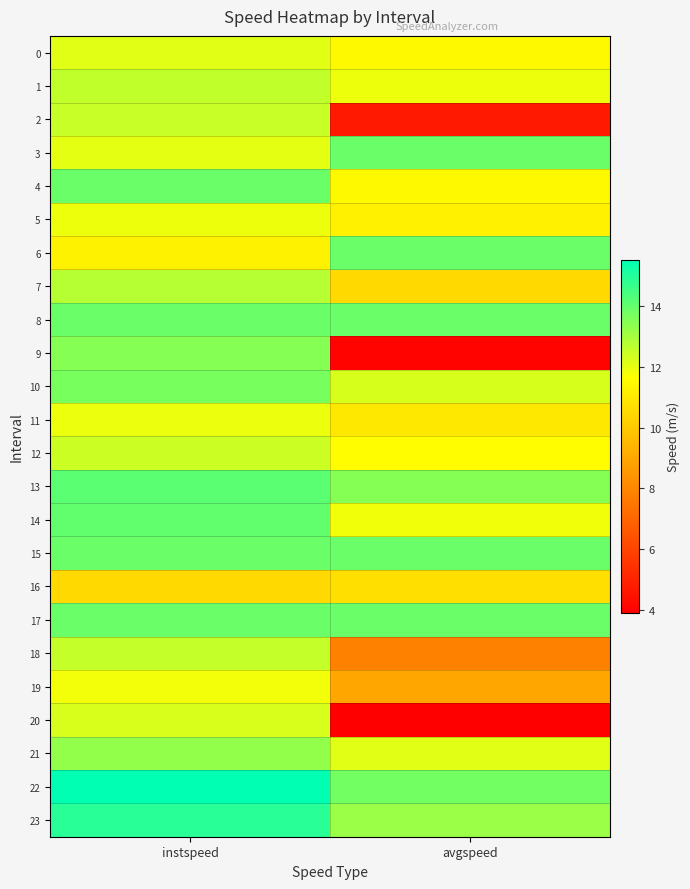

At how many categories does at least one series exceed 14?

1